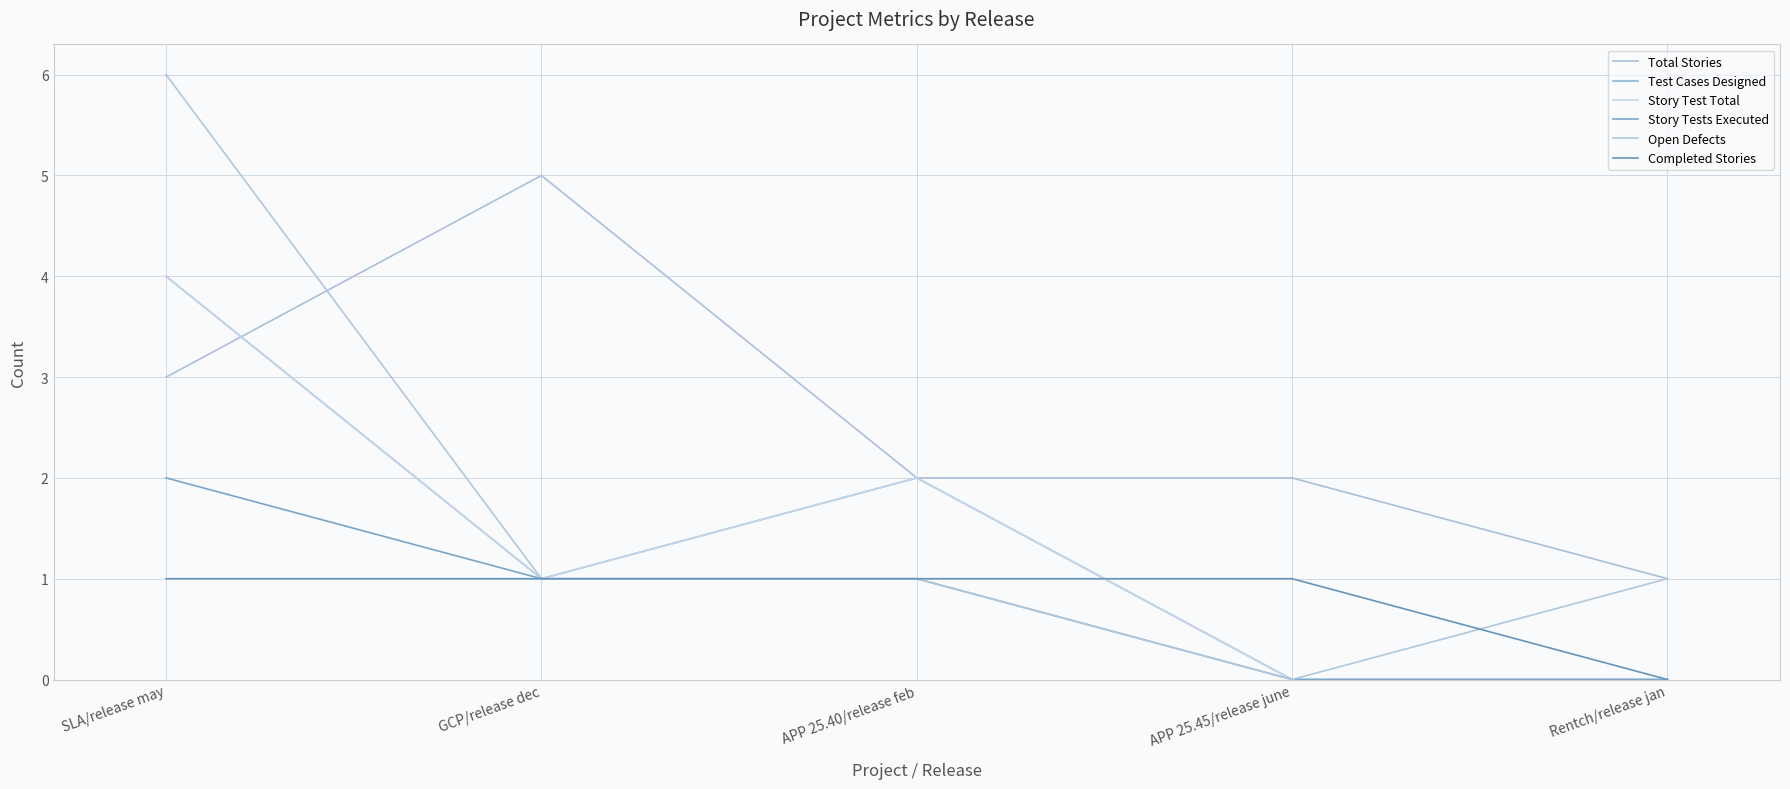

Is this an area chart (filled region under the line)?

No